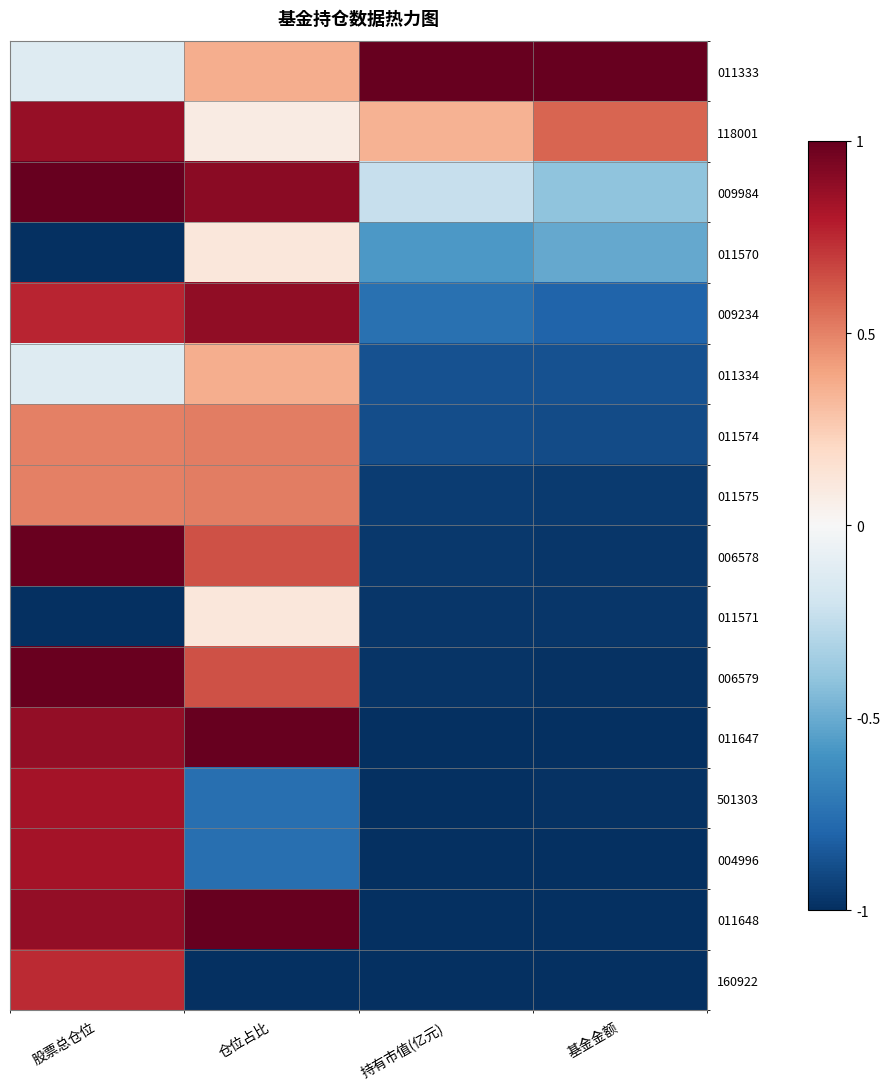

At which category is the sum across all series the highest?

股票总仓位